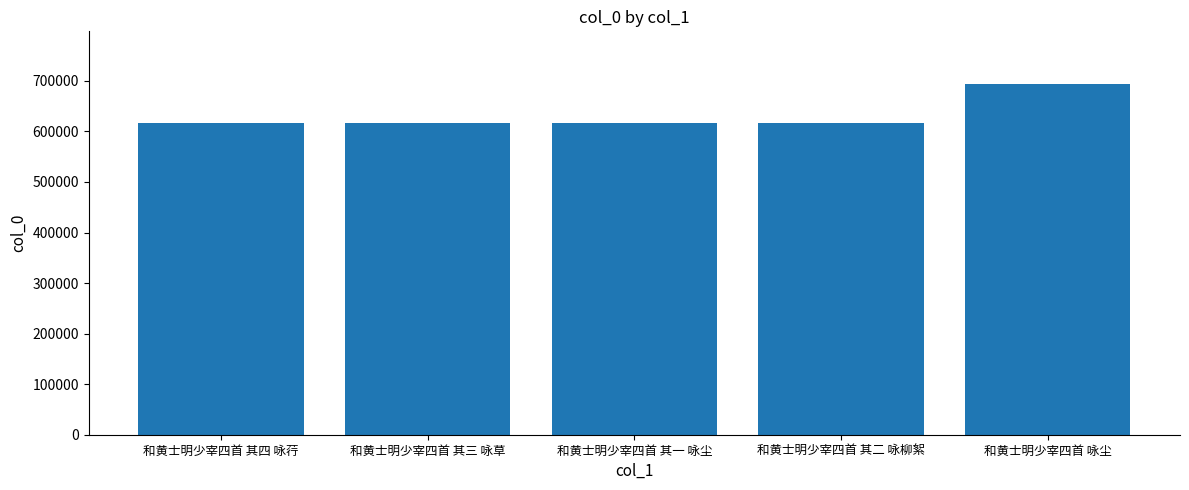

What is the ratio of the value at 和黄士明少宰四首 咏尘 to the value at 和黄士明少宰四首 其二 咏柳絮?

1.1